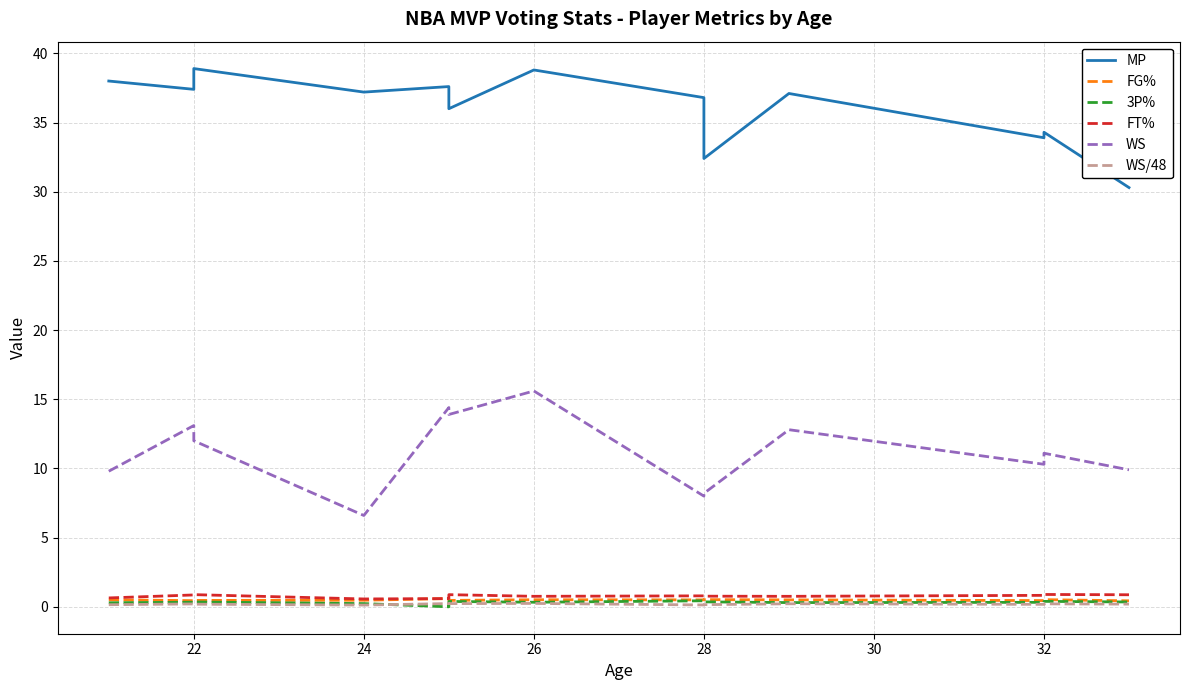

True or false: FT% and MP cross at least once.

False